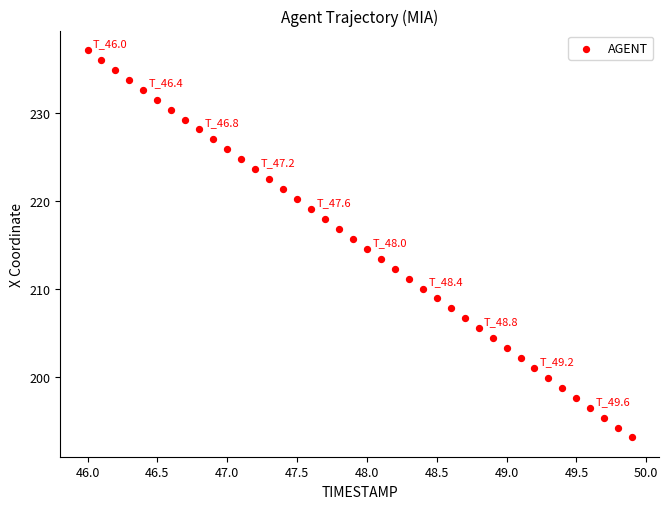

What is the range of Y values (max minus min)?

44.0